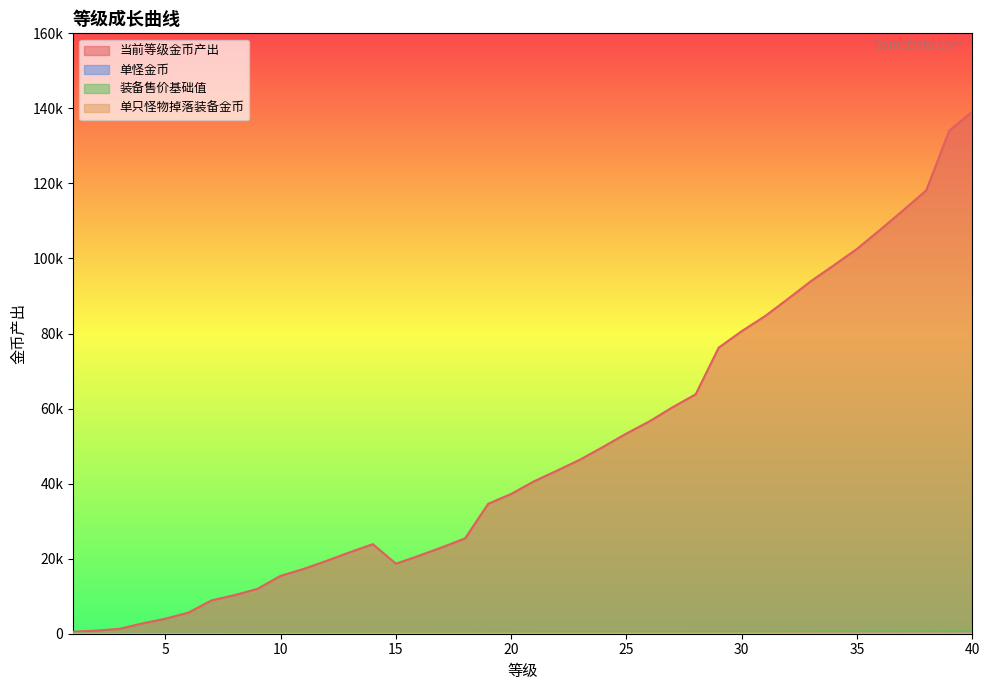

What is the value of the 单怪金币 point at the 27th from the left?

88.0